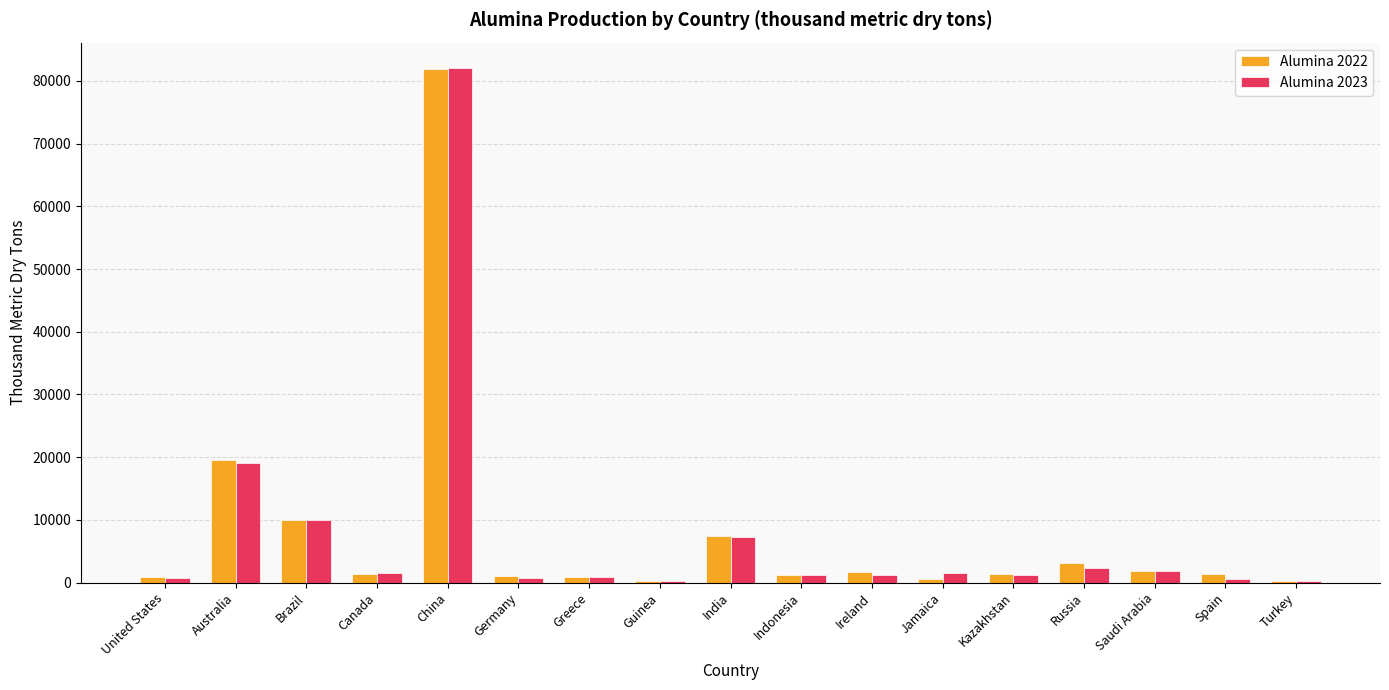

What value does the Alumina 2023 series have at Saudi Arabia, to the nearest 50?

1800